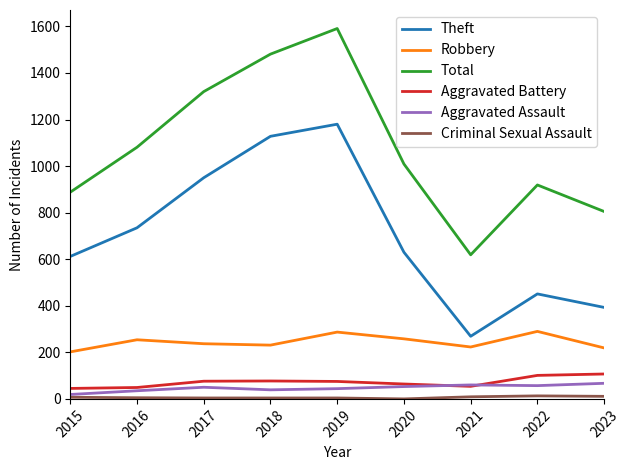

How many distinct data groups are displayed?

6